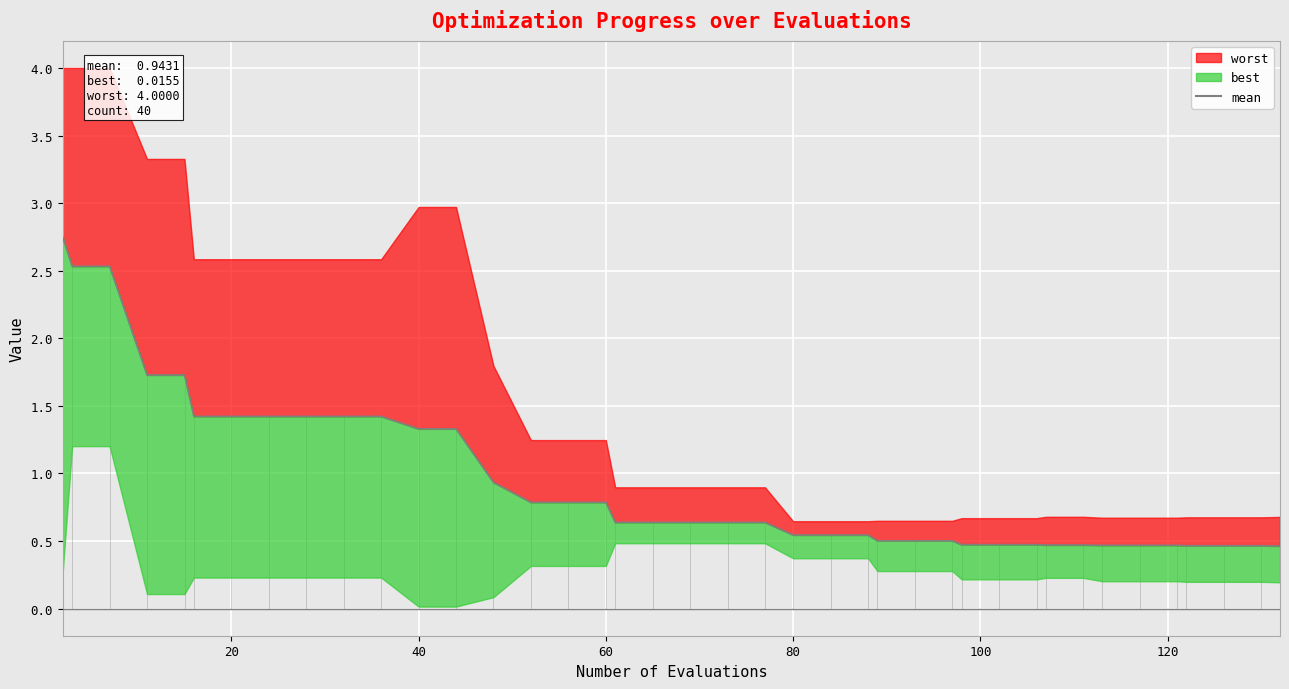

True or false: the data shows 1.0 at 20.

False